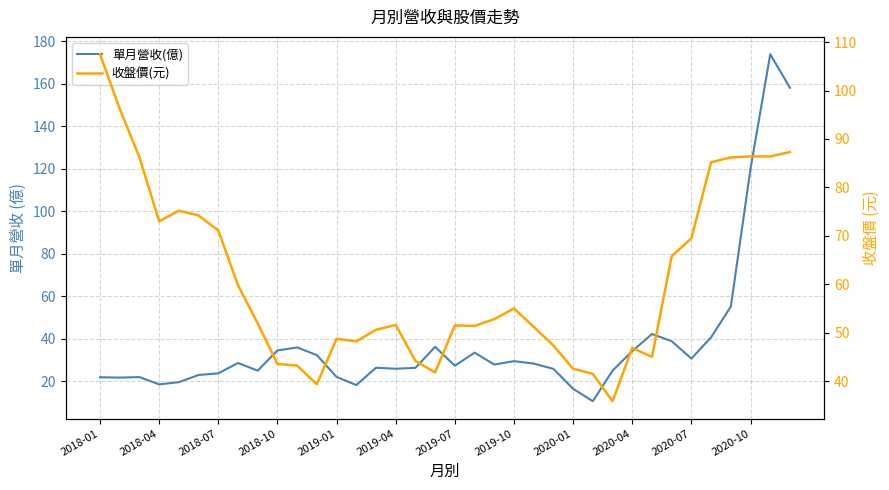

Does the chart display data point markers on the line(s)?

No